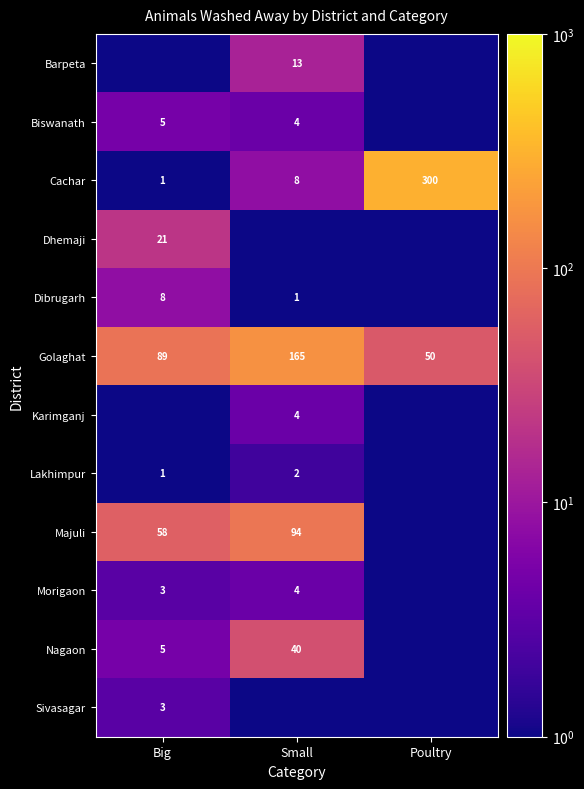

The value of Golaghat at Poultry is 69.8. True or false?

False